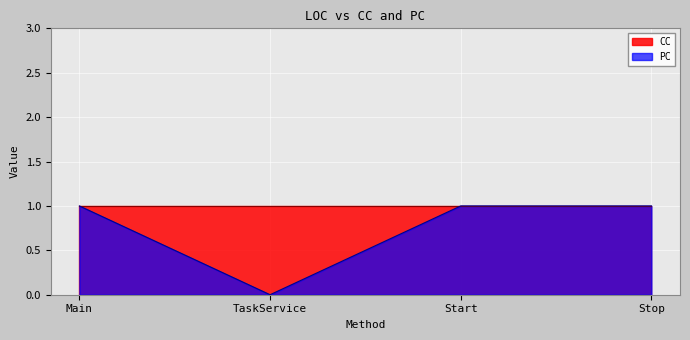

Rank the categories by value from lowest to highest.

TaskService, Main, Start, Stop